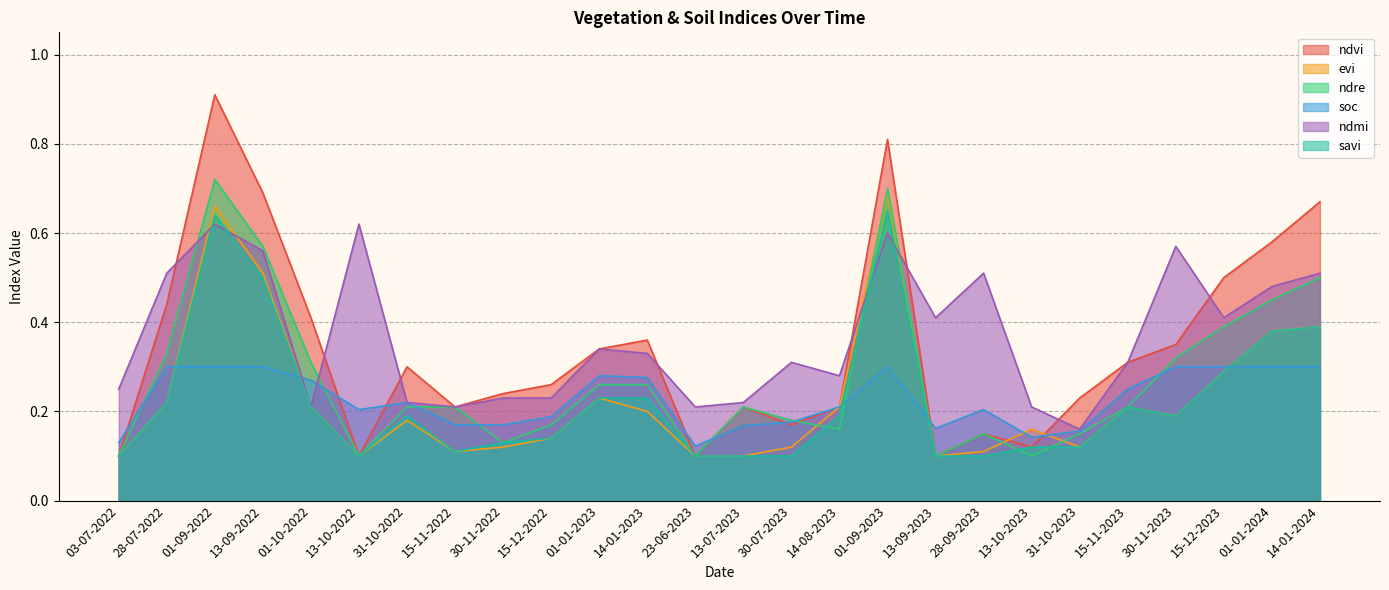

What position from the right is 15-12-2022?

17